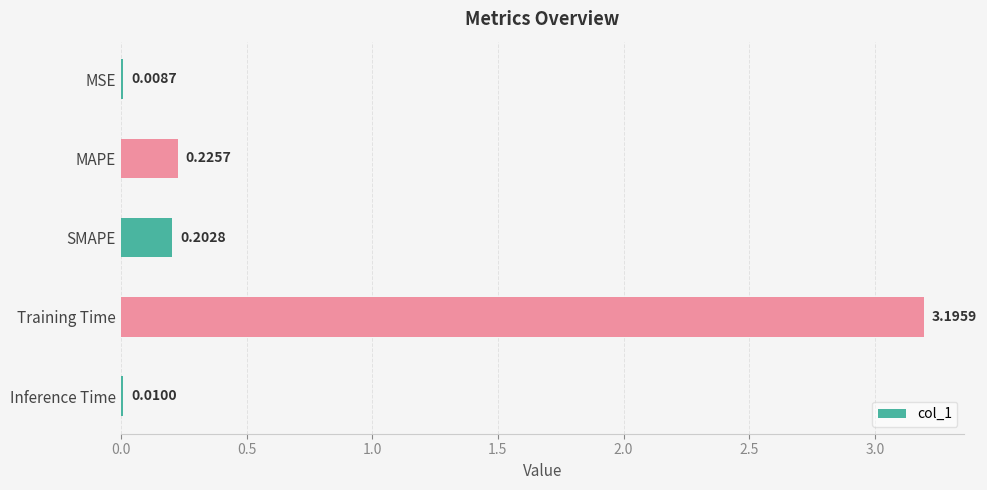

Are the bars horizontal?

Yes